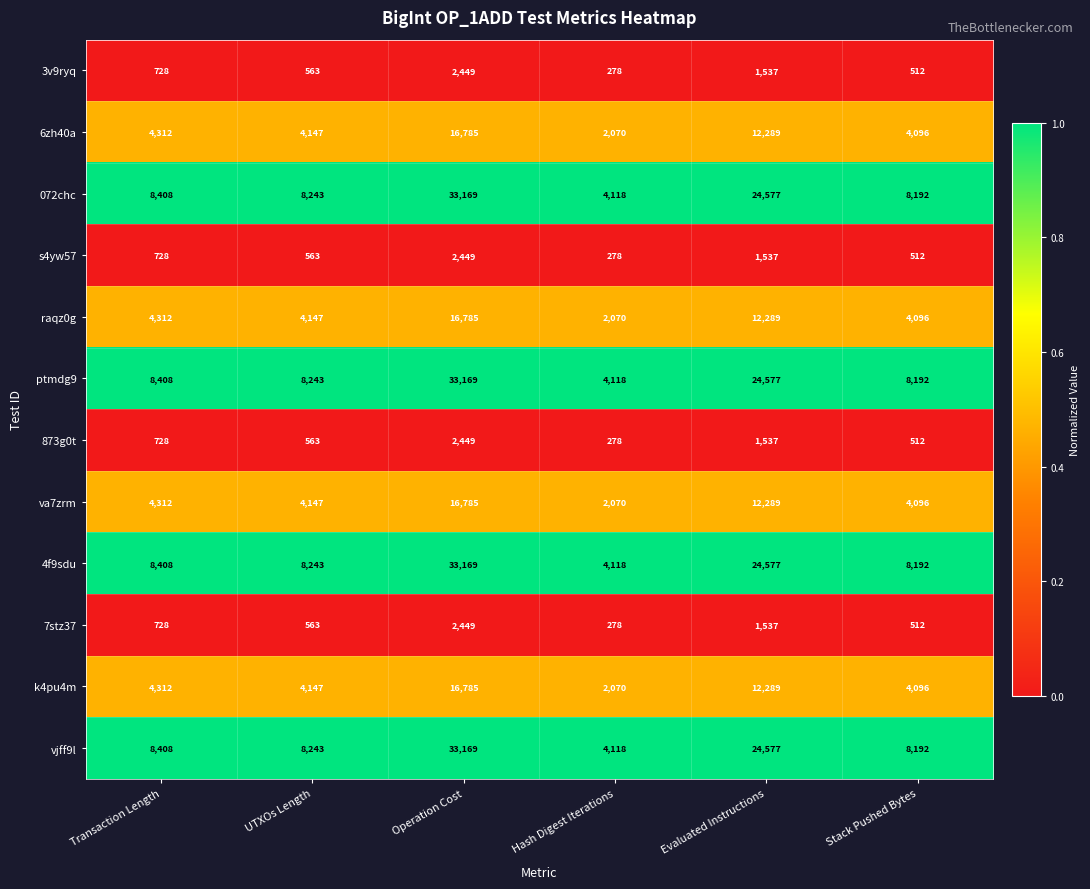

Which category has the highest value across all series?

Operation Cost